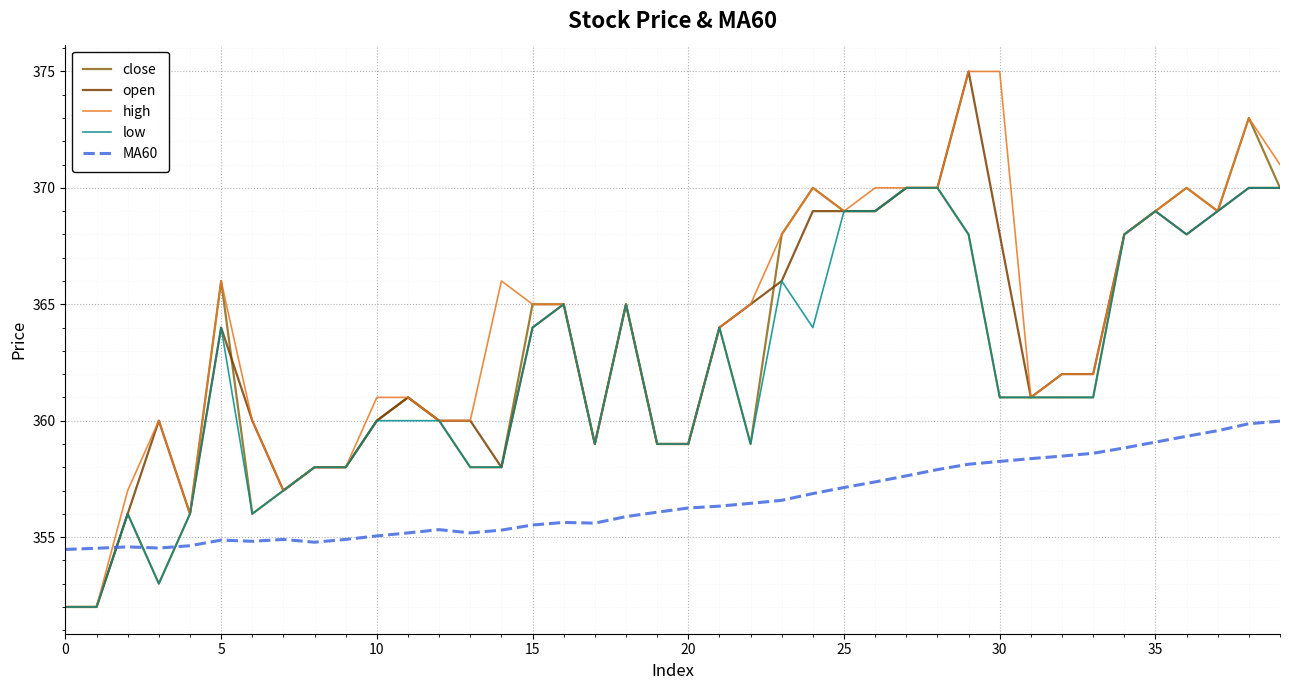

True or false: MA60 and close intersect in this chart.

True